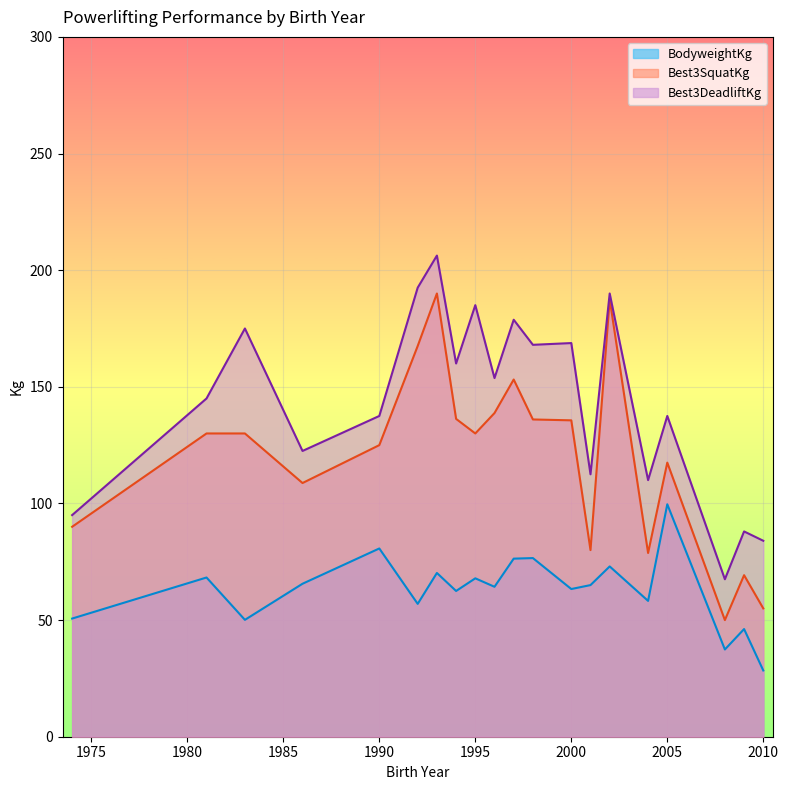

Read the Best3DeadliftKg value at 2000.

168.8